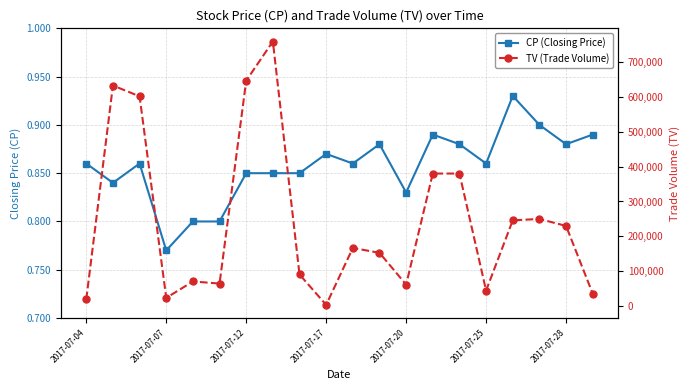

List the series in order of their peak value, lowest first.

CP (Closing Price), TV (Trade Volume)